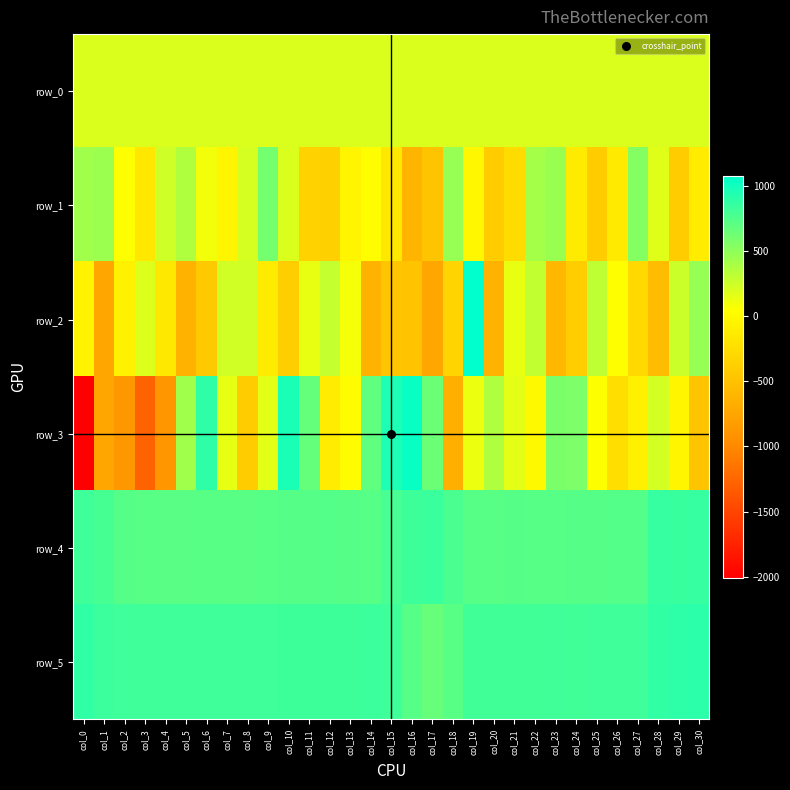

Reading right to left, extract all data points from this chart.

row_0: 197.5	197.5	197.4	197.4	197.4	197.3	197.2	197.2	197.2	197.1	197.0	197.0	197.0	196.9	196.8	196.8	196.8	196.7	196.6	196.6	196.6	196.5	196.4	196.4	196.4	196.3	196.2	196.2	196.2	196.1	196.1
row_1: -116.0	-410.0	170.0	542.0	-135.0	-409.0	-123.0	461.0	409.0	-260.0	-406.0	-16.0	469.0	-475.0	-616.0	-146.0	36.0	-43.0	-373.0	-350.0	198.0	604.0	222.0	-32.0	101.0	362.0	243.0	-162.0	58.0	449.0	430.0
row_2: 475.0	254.0	-548.0	-289.0	44.0	311.0	-393.0	-592.0	299.0	132.0	-623.0	1078.0	-337.0	-732.0	-486.0	-462.0	-638.0	95.0	285.0	132.0	-387.0	-129.0	237.0	238.0	-430.0	-635.0	-152.0	188.0	-69.0	-735.0	-55.0
row_3: -476.0	-37.0	226.0	-81.0	-238.0	59.0	572.0	581.0	-2.0	158.0	370.0	125.0	-663.0	640.0	1037.0	952.0	689.0	23.0	-116.0	672.0	964.0	158.0	-402.0	145.0	886.0	428.0	-888.0	-1280.0	-868.0	-743.0	-2008.0
row_4: 859.0	848.0	858.0	739.0	738.0	730.0	730.0	728.0	723.0	729.0	719.0	726.0	771.0	838.0	830.0	788.0	725.0	733.0	740.0	731.0	732.0	726.0	716.0	718.0	719.0	712.0	715.0	722.0	729.0	791.0	823.0
row_5: 898.0	897.0	877.0	822.0	819.0	821.0	810.0	816.0	808.0	811.0	812.0	807.0	719.0	659.0	728.0	821.0	831.0	826.0	826.0	828.0	829.0	821.0	823.0	820.0	823.0	824.0	820.0	819.0	823.0	835.0	881.0